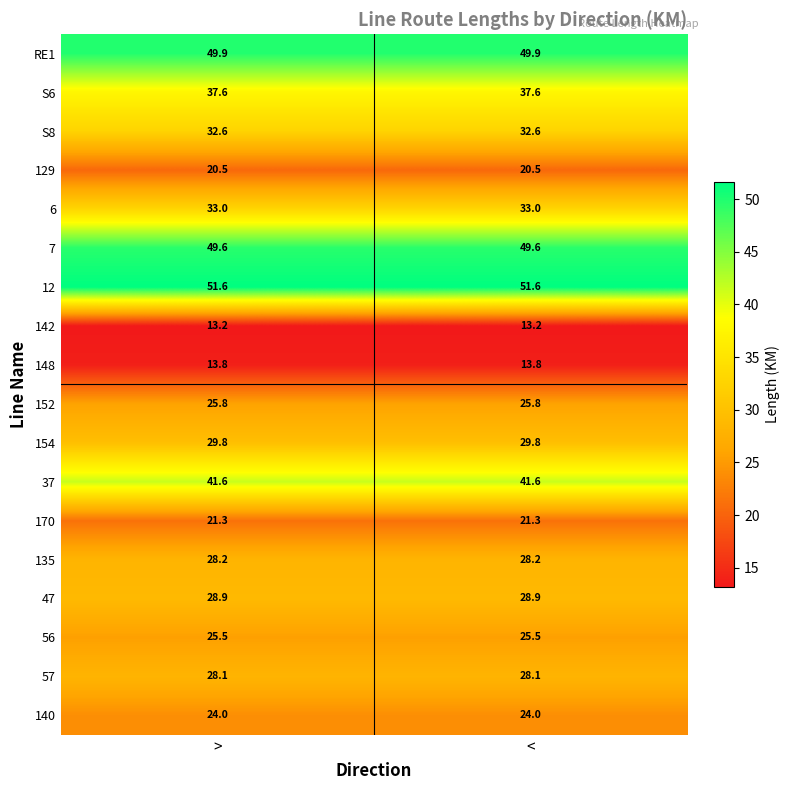

What is the average value of the 7 series?

49.6